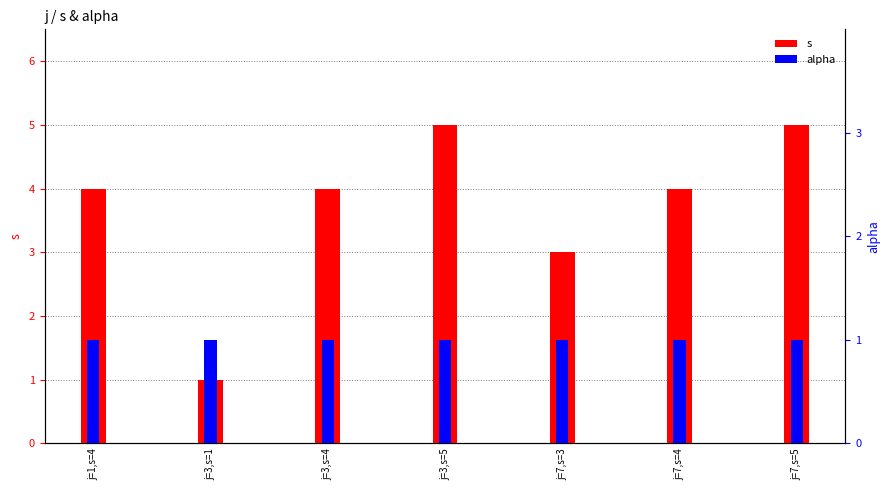

At how many categories does at least one series exceed 2?

6